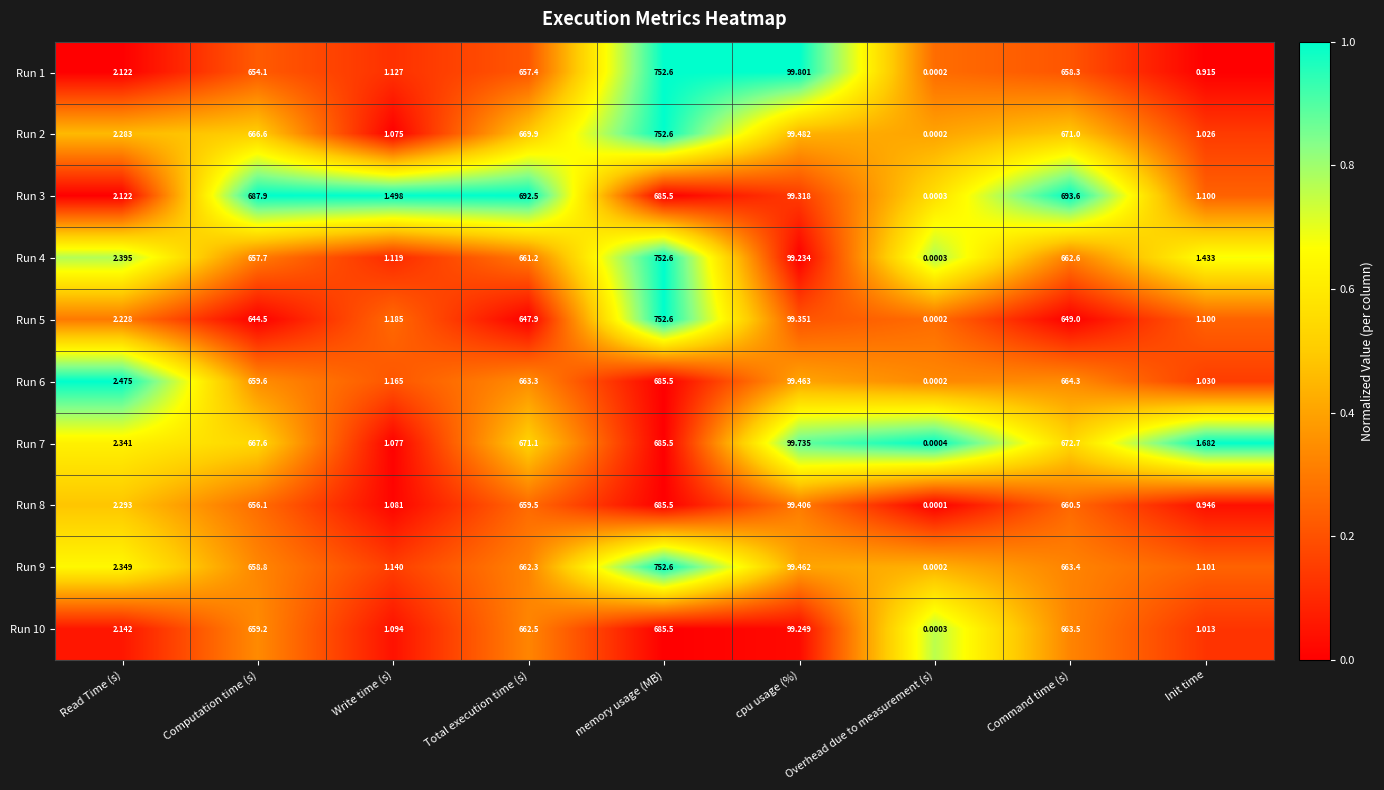

At which category is the sum across all series the highest?

memory usage (MB)